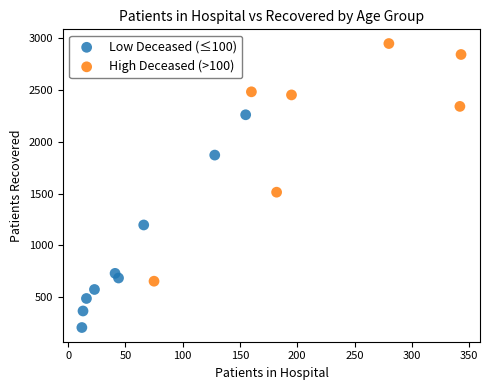

Which series has the widest spread of Y values?

High Deceased (>100)